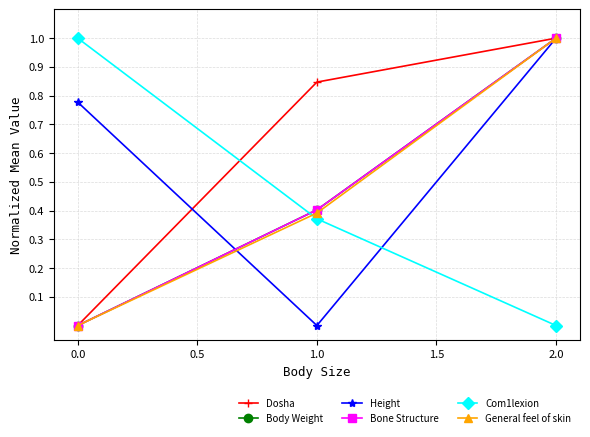

True or false: Body Weight has a value of 1.6 at 2.0.

False